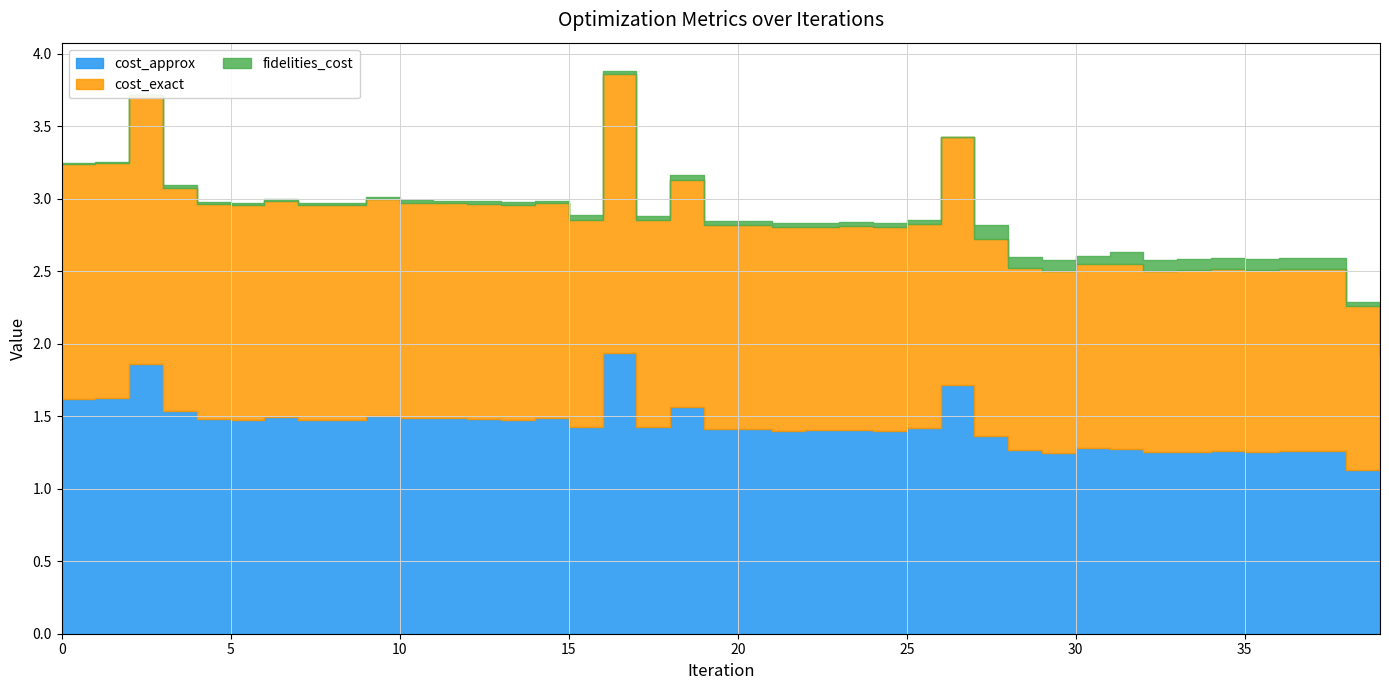

Reading left to right, transcribe all the data shown in this chart.

cost_approx: 0=1.6	1=1.6	2=1.9	3=1.5	4=1.5	5=1.5	6=1.5	7=1.5	8=1.5	9=1.5	10=1.5	11=1.5	12=1.5	13=1.5	14=1.5	15=1.4	16=1.9	17=1.4	18=1.6	19=1.4	20=1.4	21=1.4	22=1.4	23=1.4	24=1.4	25=1.4	26=1.7	27=1.4	28=1.3	29=1.2	30=1.3	31=1.3	32=1.3	33=1.3	34=1.3	35=1.3	36=1.3	37=1.3	38=1.1	39=1.0
cost_exact: 0=1.6	1=1.6	2=1.9	3=1.5	4=1.5	5=1.5	6=1.5	7=1.5	8=1.5	9=1.5	10=1.5	11=1.5	12=1.5	13=1.5	14=1.5	15=1.4	16=1.9	17=1.4	18=1.6	19=1.4	20=1.4	21=1.4	22=1.4	23=1.4	24=1.4	25=1.4	26=1.7	27=1.4	28=1.3	29=1.3	30=1.3	31=1.3	32=1.3	33=1.3	34=1.3	35=1.3	36=1.3	37=1.3	38=1.1	39=1.0
fidelities_cost: 0=0.0	1=0.0	2=0.0	3=0.0	4=0.0	5=0.0	6=0.0	7=0.0	8=0.0	9=0.0	10=0.0	11=0.0	12=0.0	13=0.0	14=0.0	15=0.0	16=0.0	17=0.0	18=0.0	19=0.0	20=0.0	21=0.0	22=0.0	23=0.0	24=0.0	25=0.0	26=0.0	27=0.1	28=0.1	29=0.1	30=0.1	31=0.1	32=0.1	33=0.1	34=0.1	35=0.1	36=0.1	37=0.1	38=0.0	39=0.0